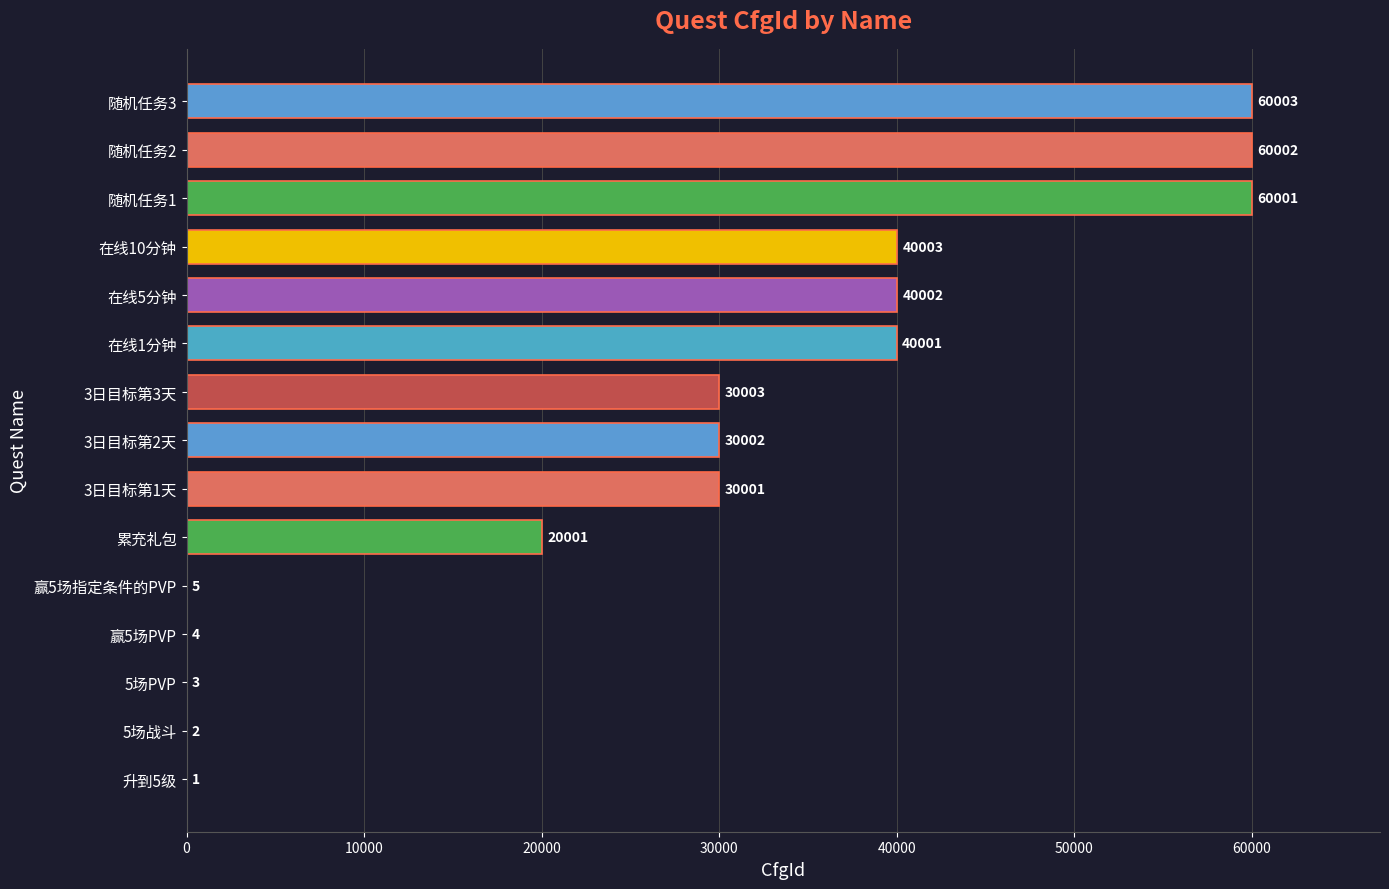

The chart shows a value of 8135 at 3日目标第2天. True or false?

False